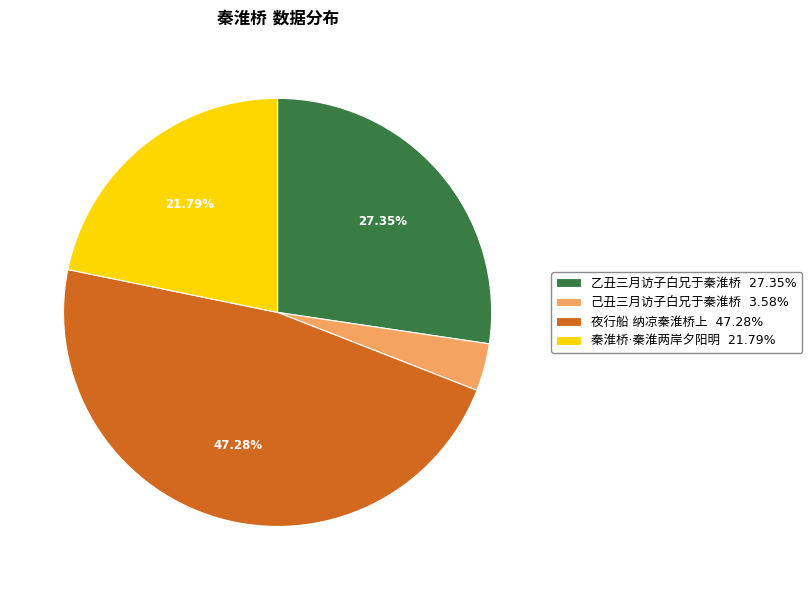

Is there a majority slice in this chart?

No